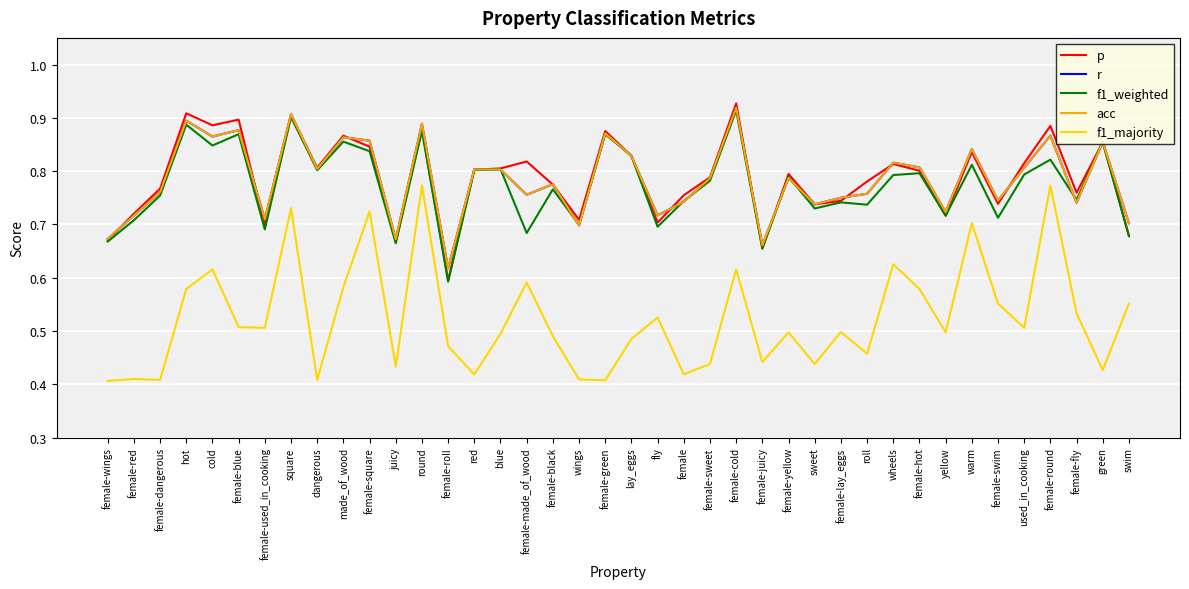

Is it true that f1_majority equals 0.5 at used_in_cooking?

True